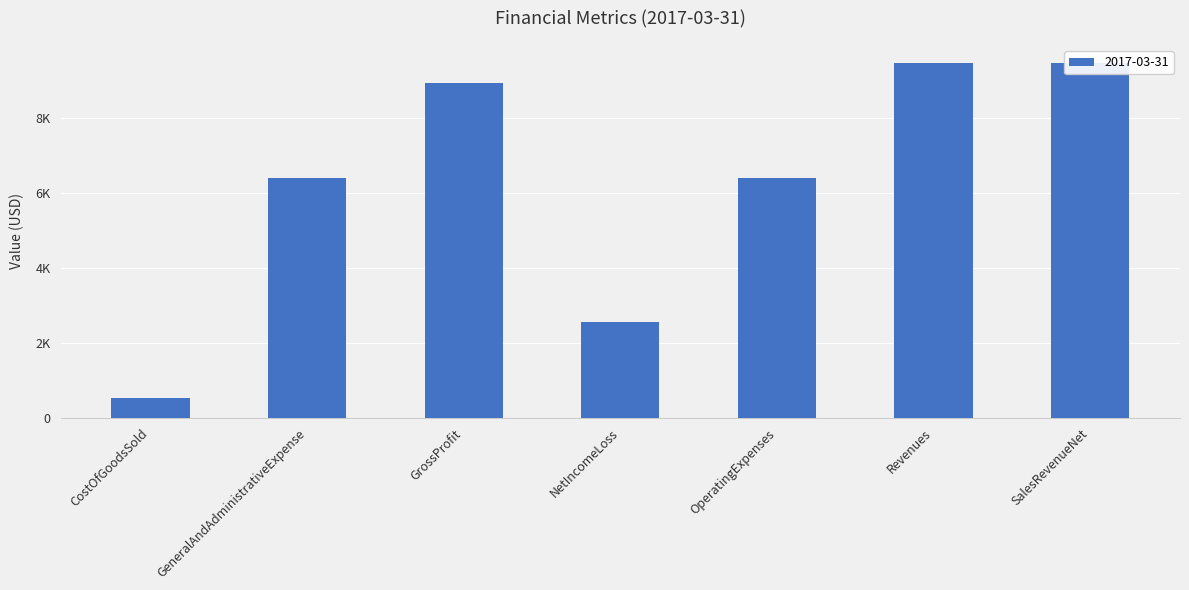

What is the change in value from GeneralAndAdministrativeExpense to Revenues?

+3088